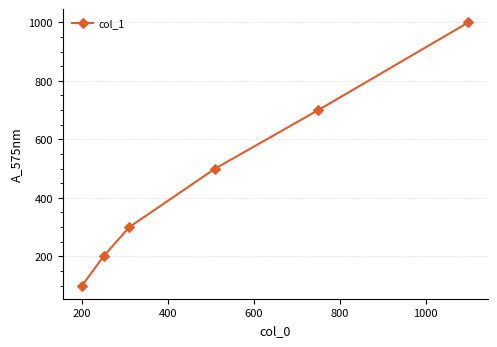

What is the maximum value shown in the chart?

1000